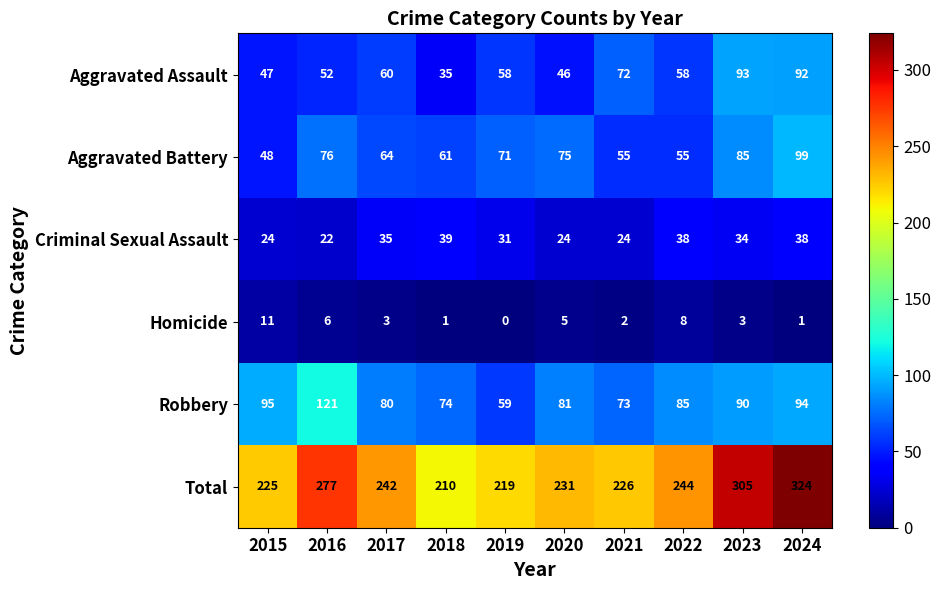

What is the sum of all Total values?

2503